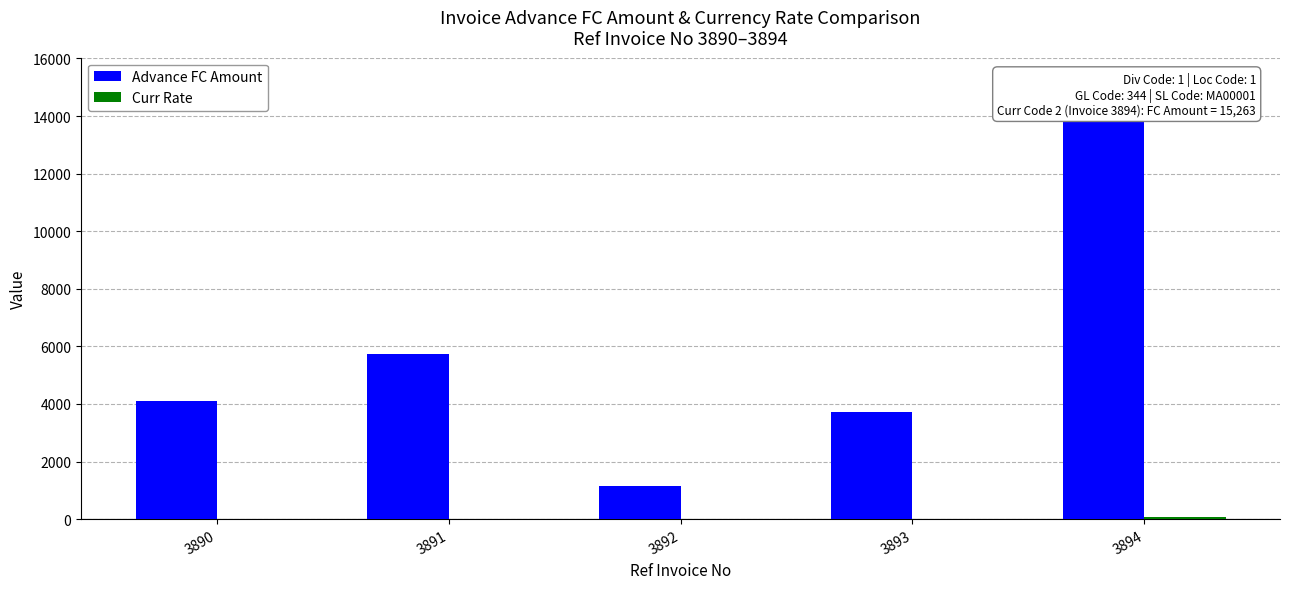

List the series in order of their overall mean, lowest first.

Curr Rate, Advance FC Amount